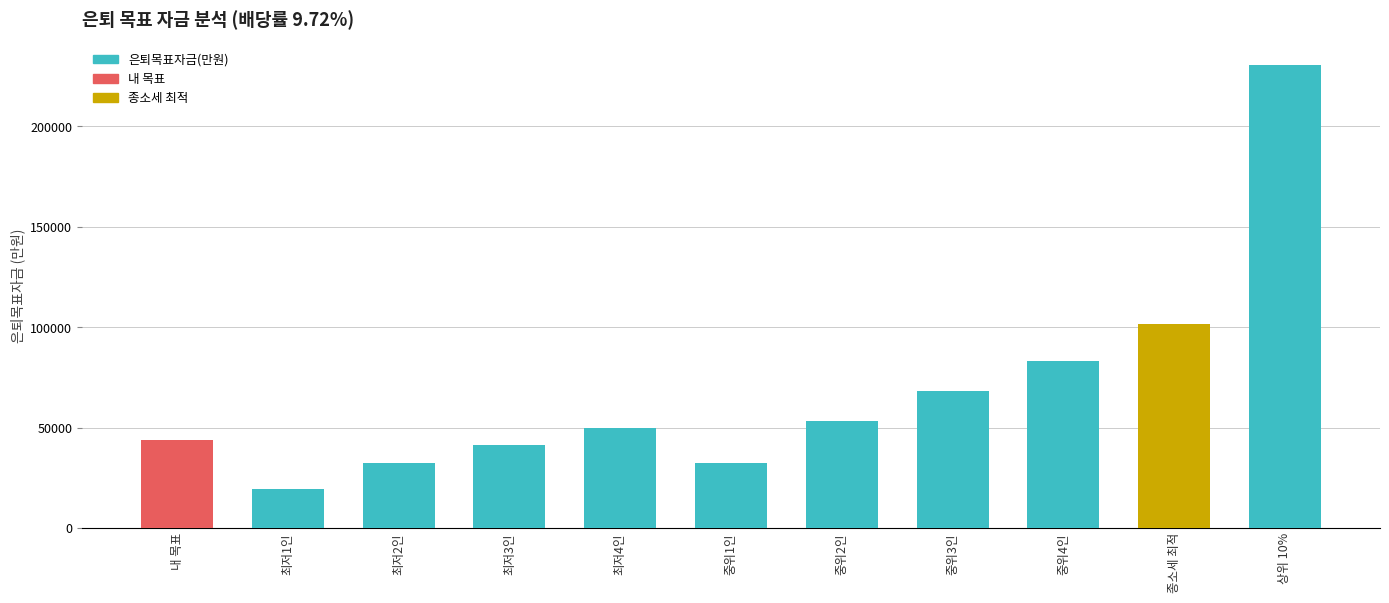

What is the ratio of the value at 내 목표 to the value at 최저1인?

2.2